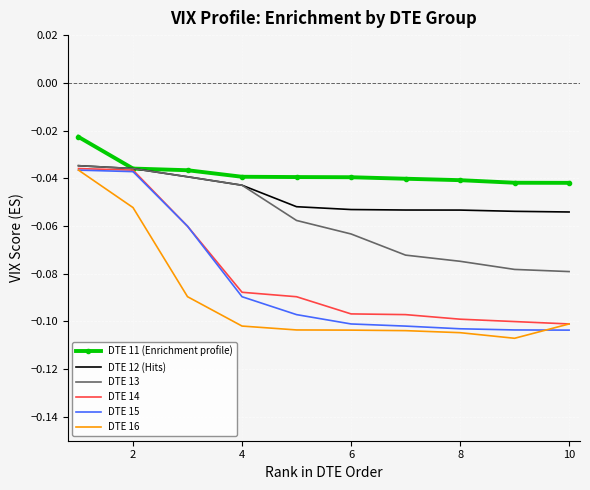

Which series has the largest total across all categories?

DTE 11 (Enrichment profile)